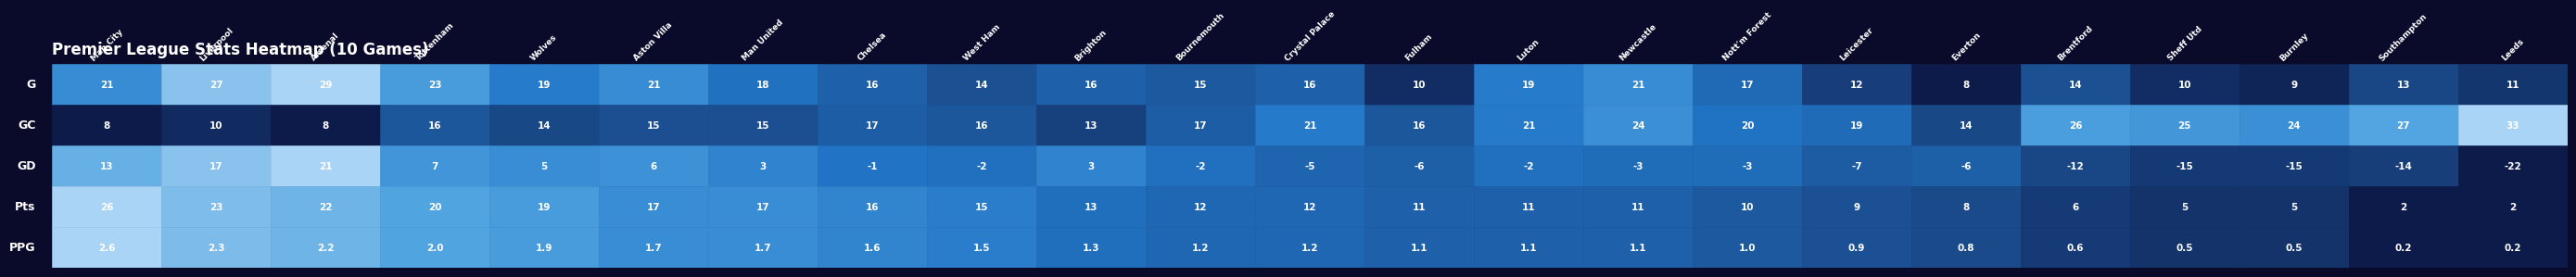

Read the G value at 3.

23.0